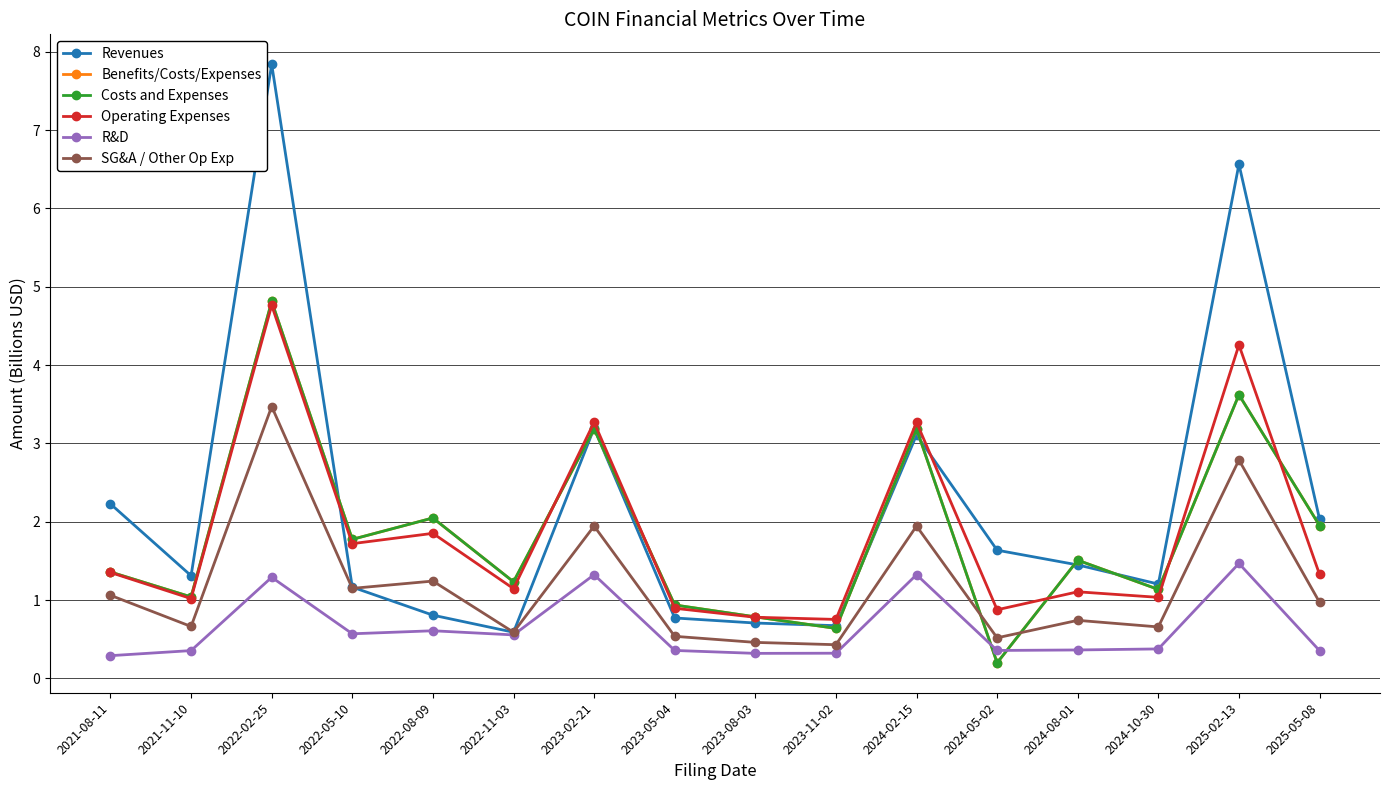

Between which two adjacent categories do R&D and Benefits/Costs/Expenses first intersect?

2024-02-15 and 2024-05-02